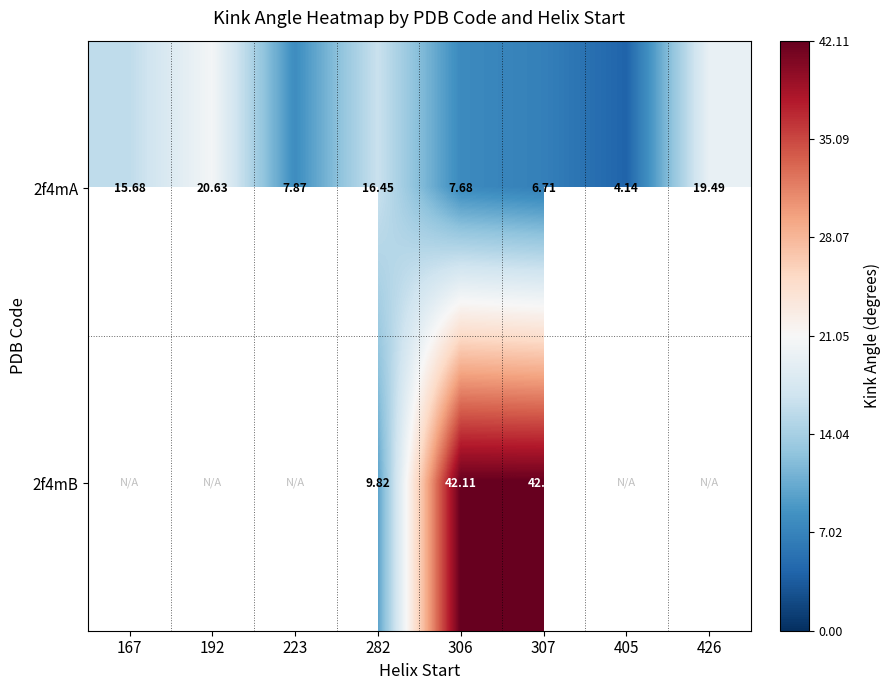

At which category is the sum across all series the highest?

306